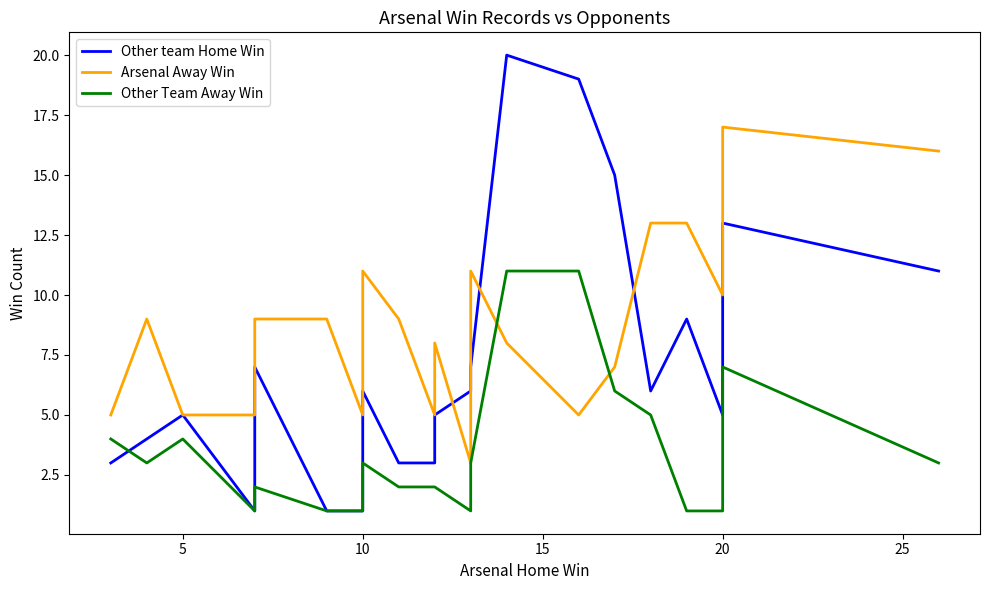

What are all the series names shown in the legend?

Other team Home Win, Arsenal Away Win, Other Team Away Win